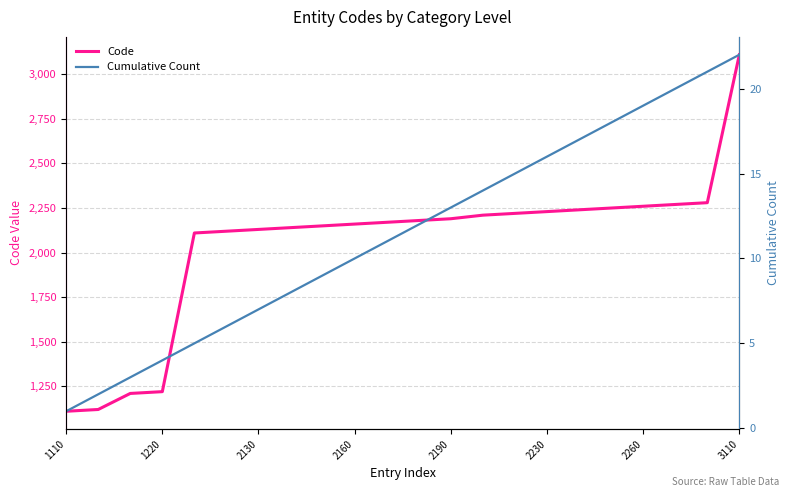

The Code series shows 1220 at 1220. True or false?

True